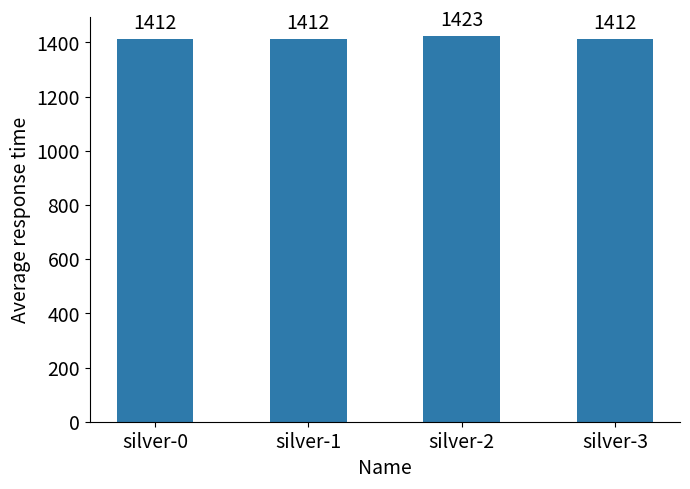

Reading right to left, transcribe all the data shown in this chart.

1412	1423	1412	1412